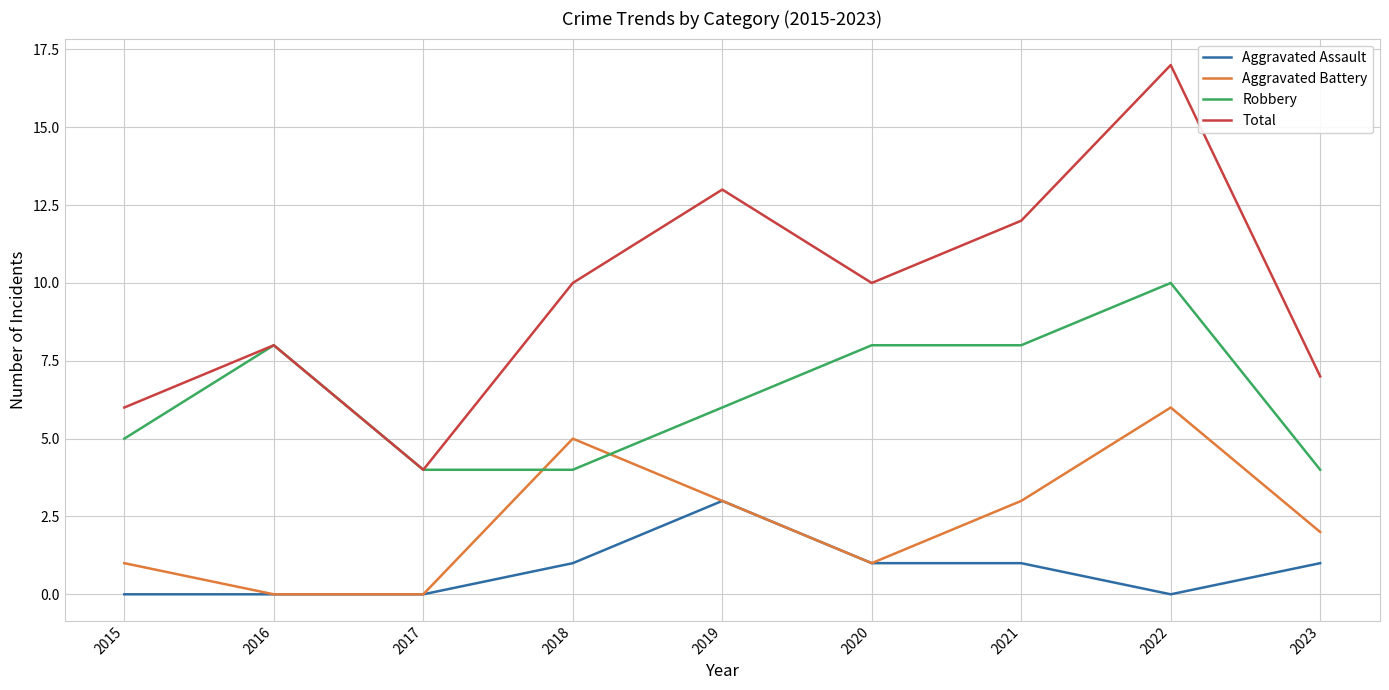

What are all the series names shown in the legend?

Aggravated Assault, Aggravated Battery, Robbery, Total